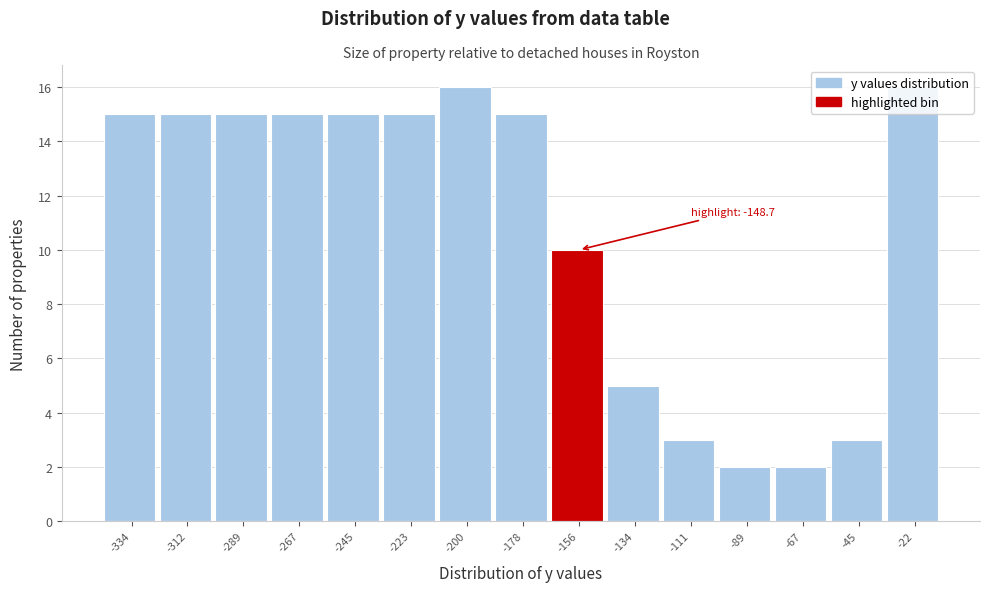

Approximately how many times larger is the value at -67 compared to -89?

1.0